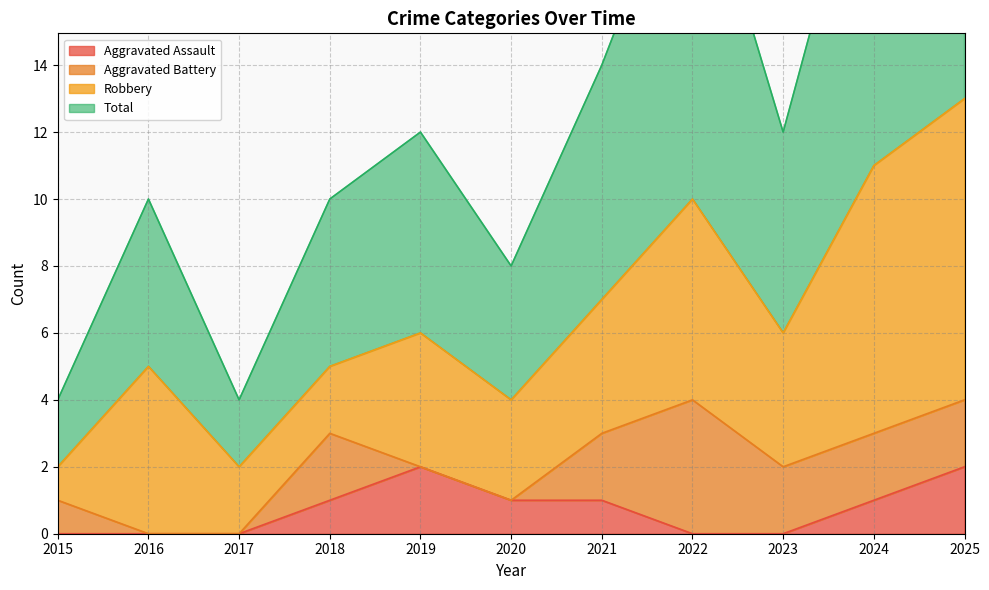

At which label does Total first exceed 12?

2021